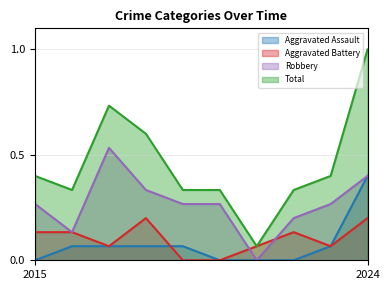

Between 2017 and 2021, which is larger?

2017